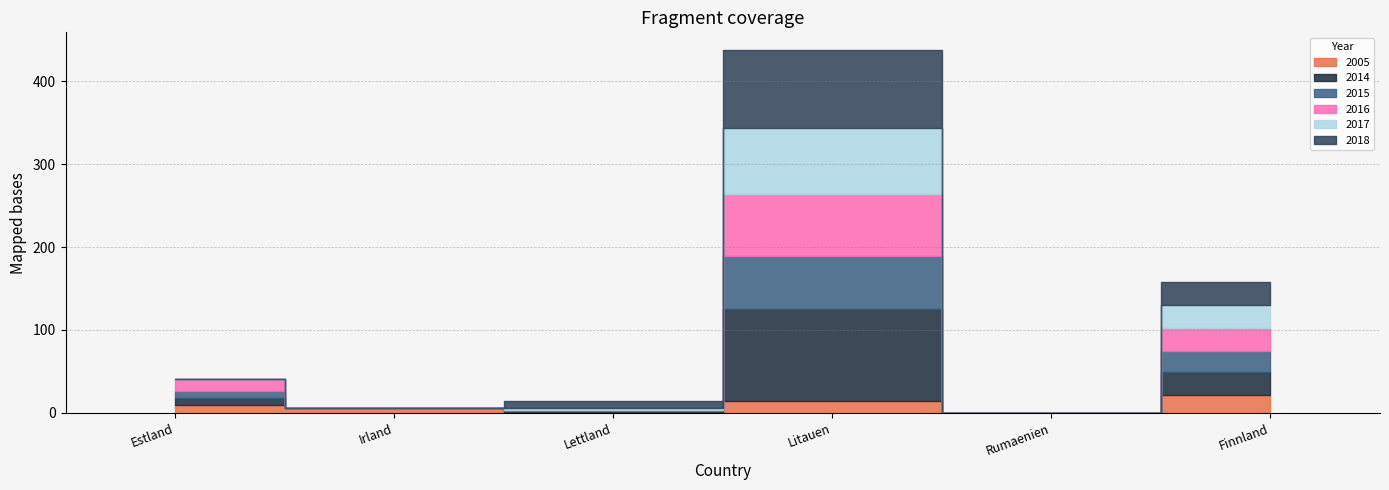

Reading left to right, extract all data points from this chart.

2005: Estland=9.6	Irland=5.3	Lettland=0.0	Litauen=13.9	Rumaenien=0.0	Finnland=21.8
2014: Estland=8.4	Irland=0.0	Lettland=2.8	Litauen=111.0	Rumaenien=0.0	Finnland=27.7
2015: Estland=8.4	Irland=0.0	Lettland=0.0	Litauen=64.3	Rumaenien=0.0	Finnland=25.1
2016: Estland=14.1	Irland=0.0	Lettland=0.0	Litauen=75.0	Rumaenien=0.0	Finnland=27.6
2017: Estland=0.0	Irland=0.0	Lettland=3.1	Litauen=79.1	Rumaenien=0.0	Finnland=27.6
2018: Estland=0.0	Irland=0.0	Lettland=8.5	Litauen=93.9	Rumaenien=0.3	Finnland=28.2